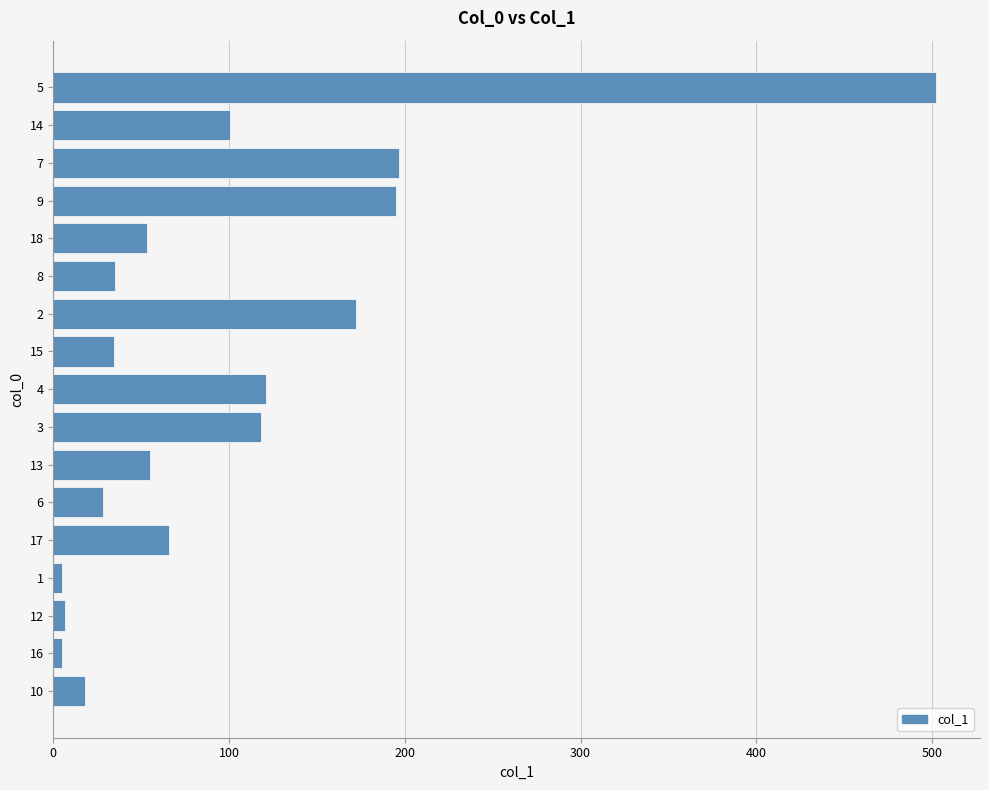

What is the maximum value shown in the chart?

502.2